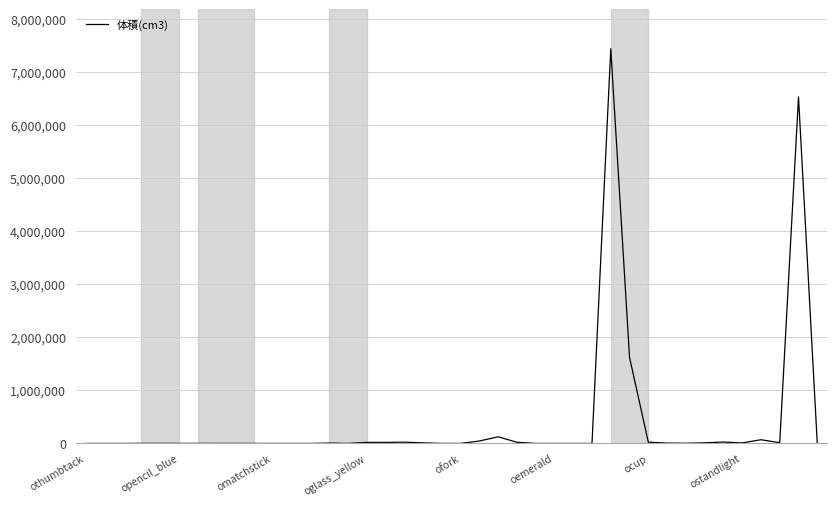

What is the greatest value displayed?

7434000.0